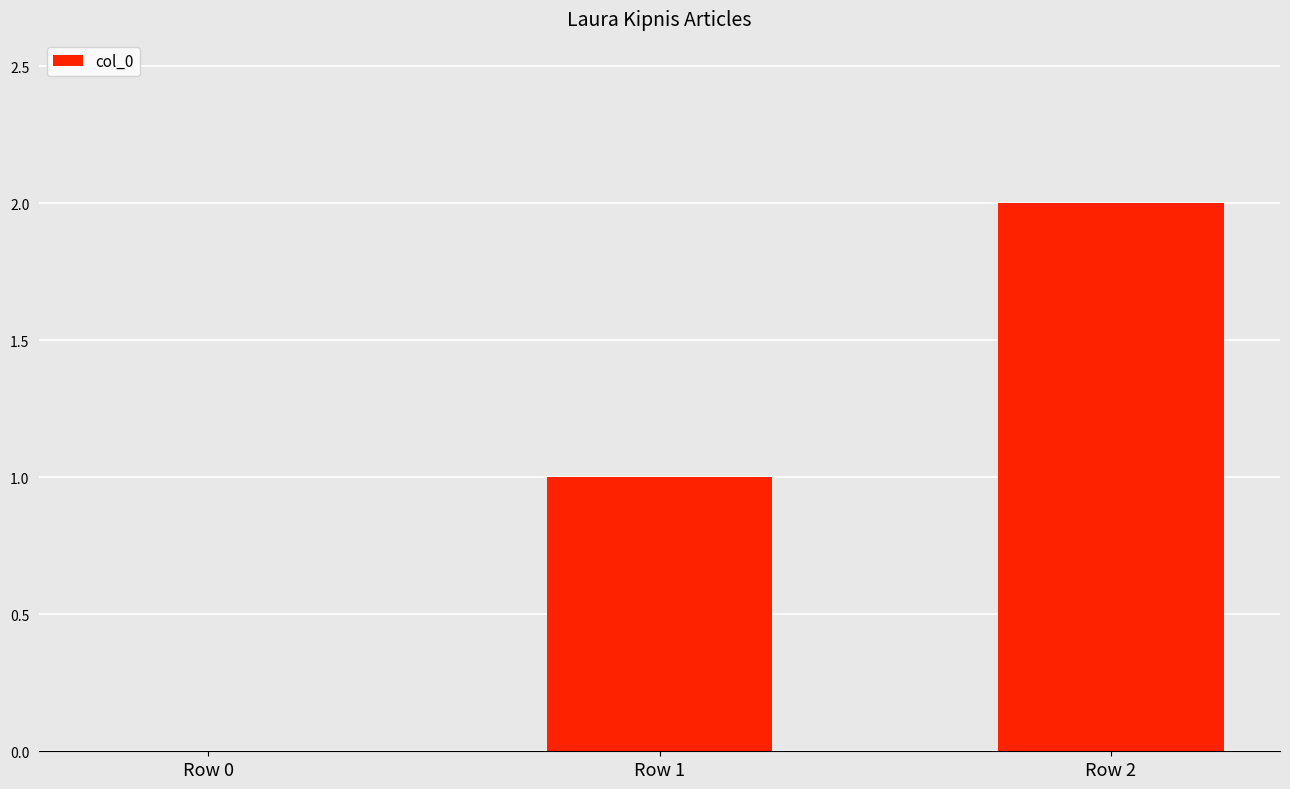

The value at Row 1 is 2. True or false?

False